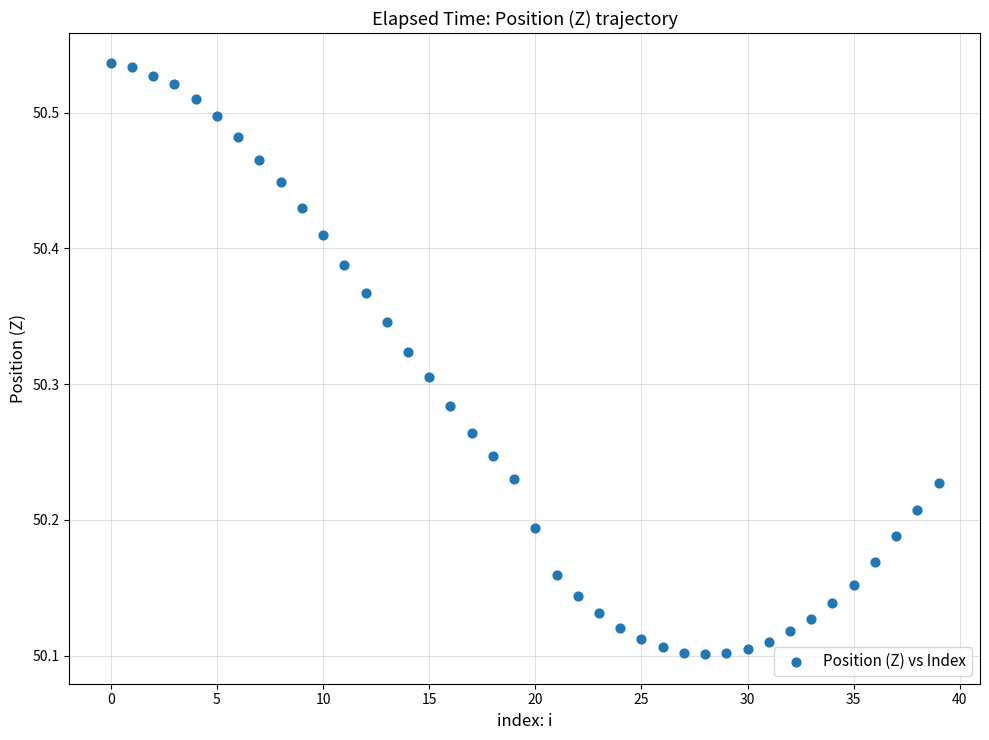

What is the range of Y values (max minus min)?

0.4